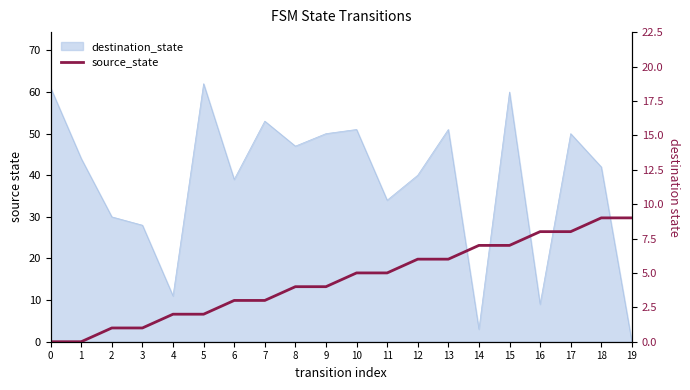

What is the sum of all values?

90